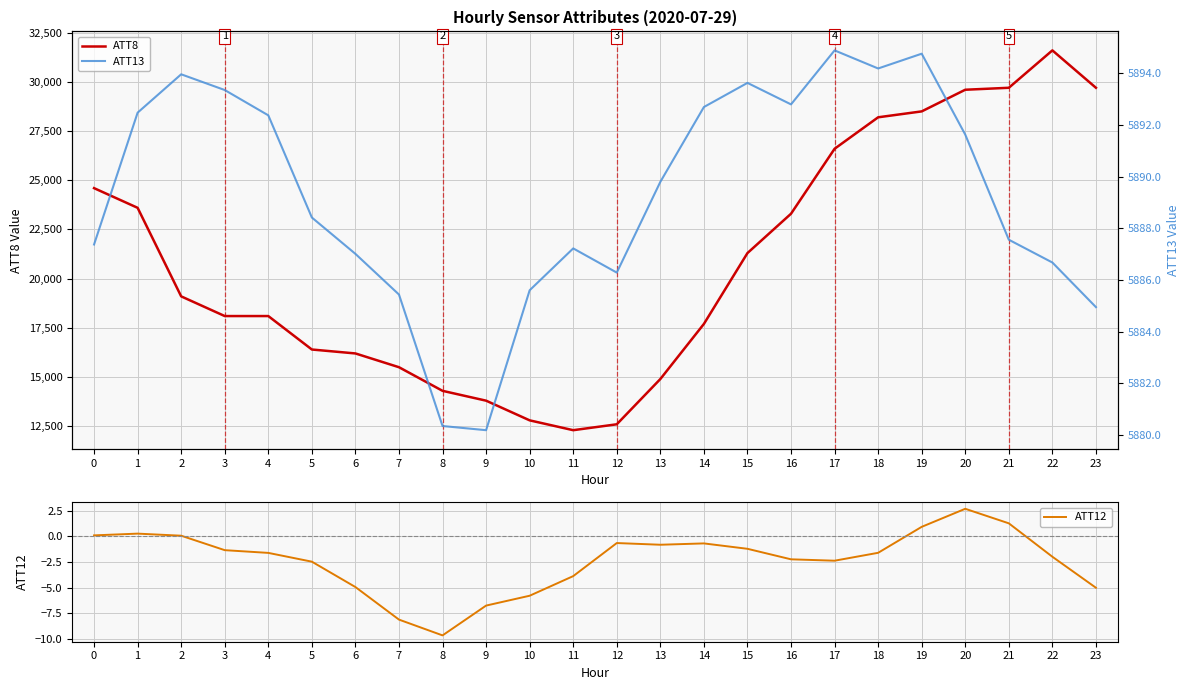

How many data points in ATT8 are above 19100?

11